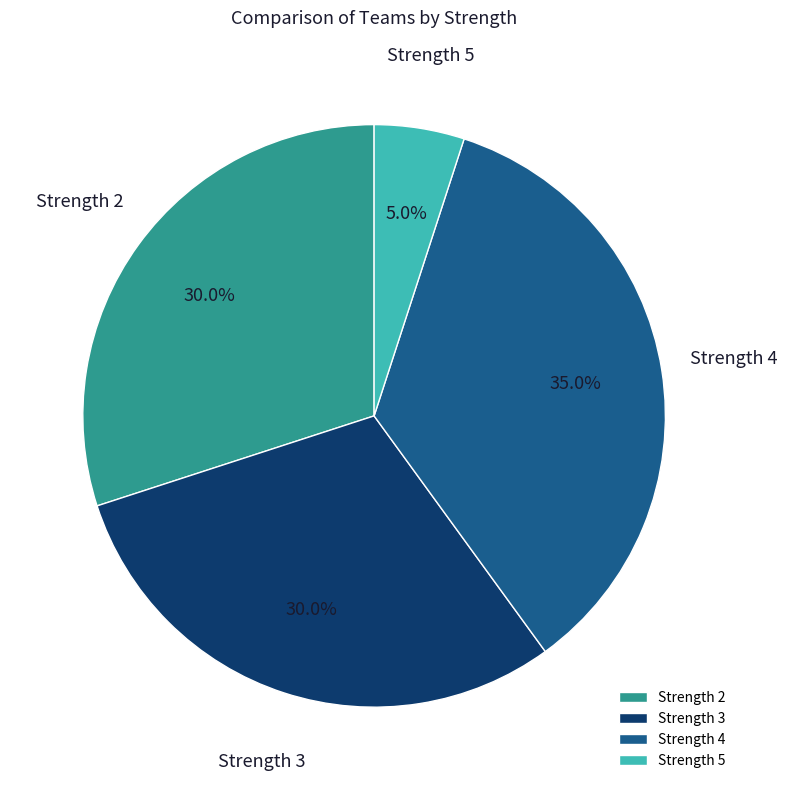

What is the ratio of the value at Strength 4 to the value at Strength 3?

1.2